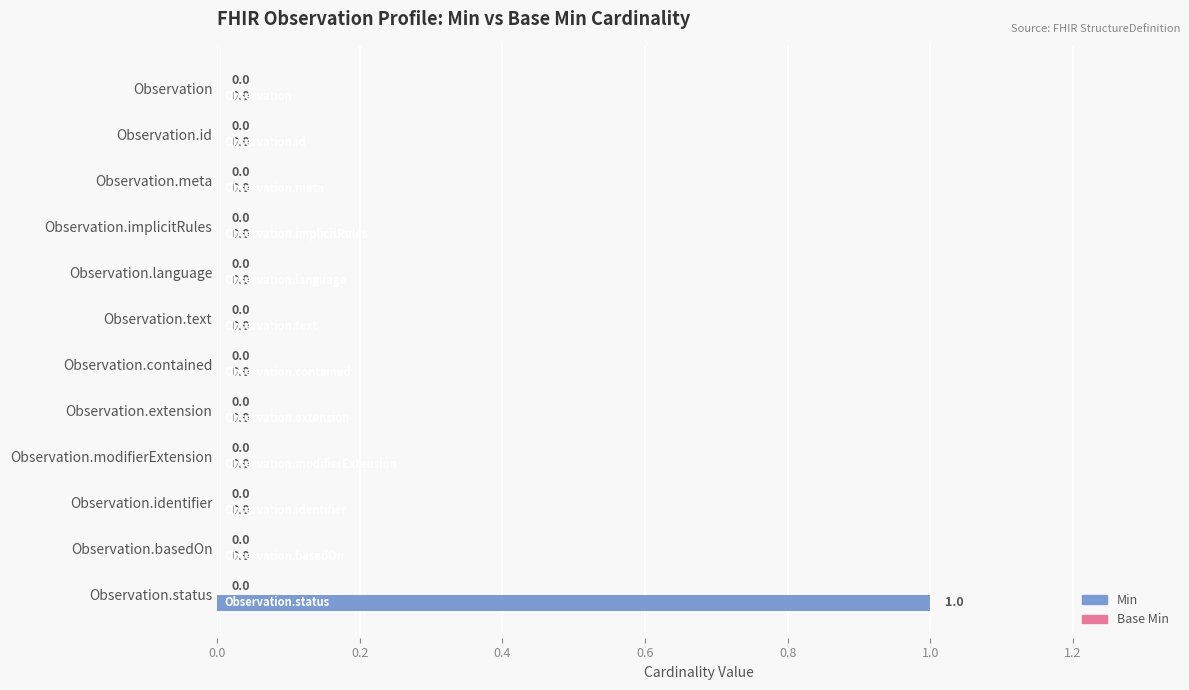

Count the number of values greater than 0.

1